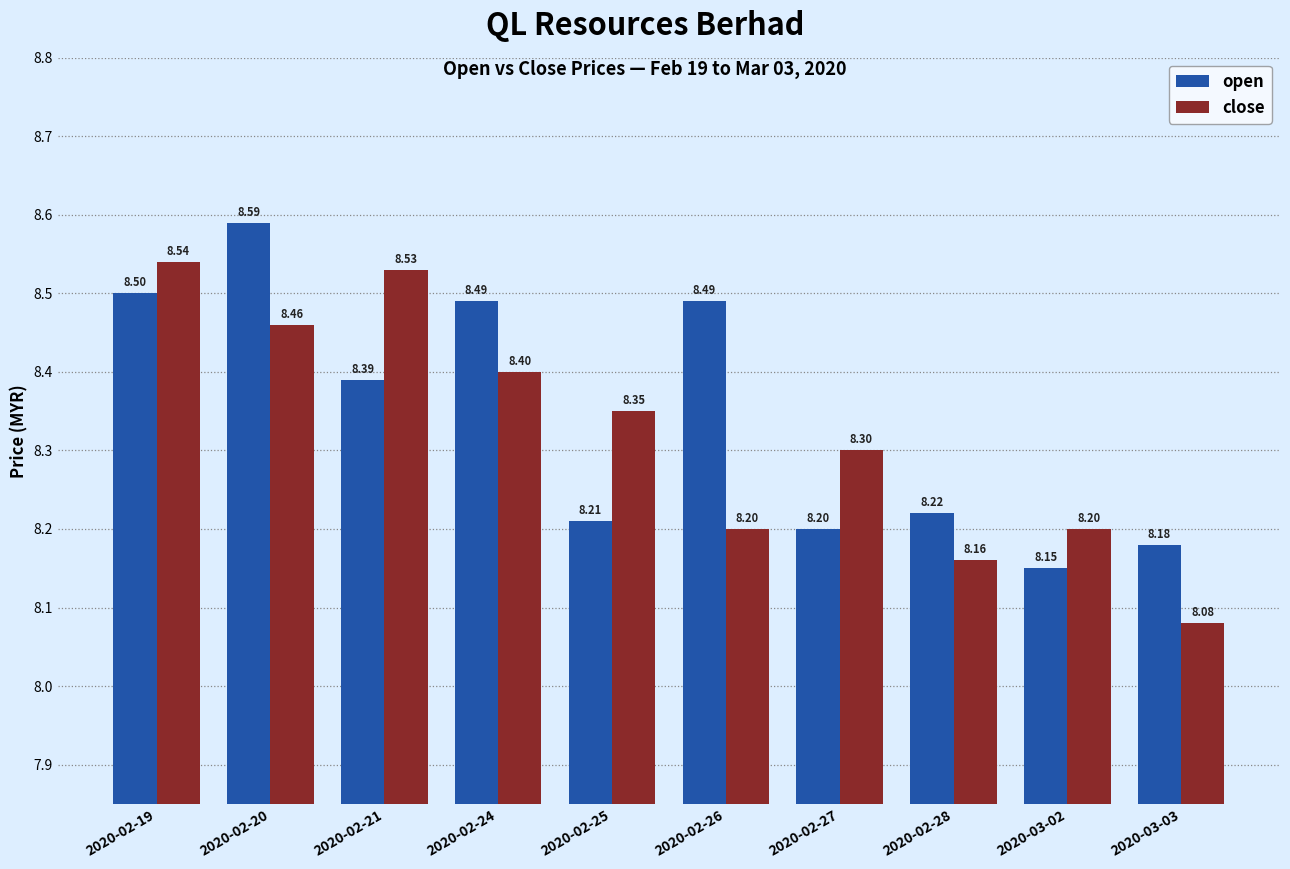

The close series shows 2.3 at 2020-02-26. True or false?

False